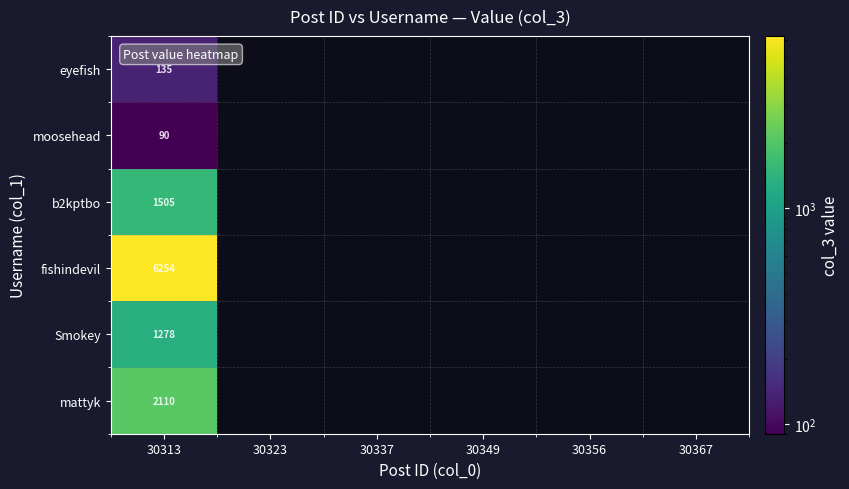

The value of b2kptbo at 30313 is 407.3. True or false?

False